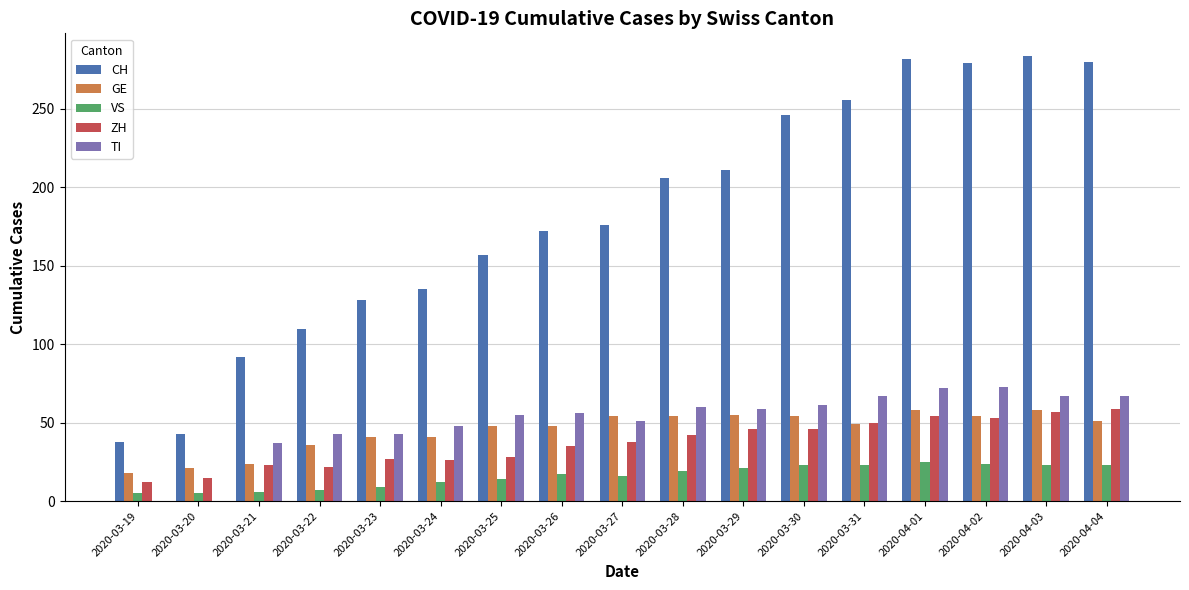

Count the number of data series in this chart.

5